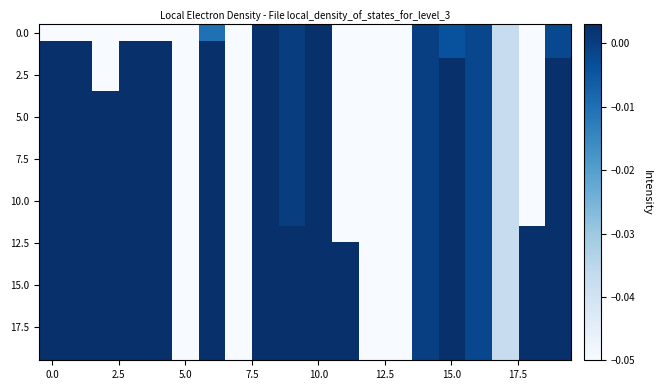

At how many categories does at least one series exceed 0?

13